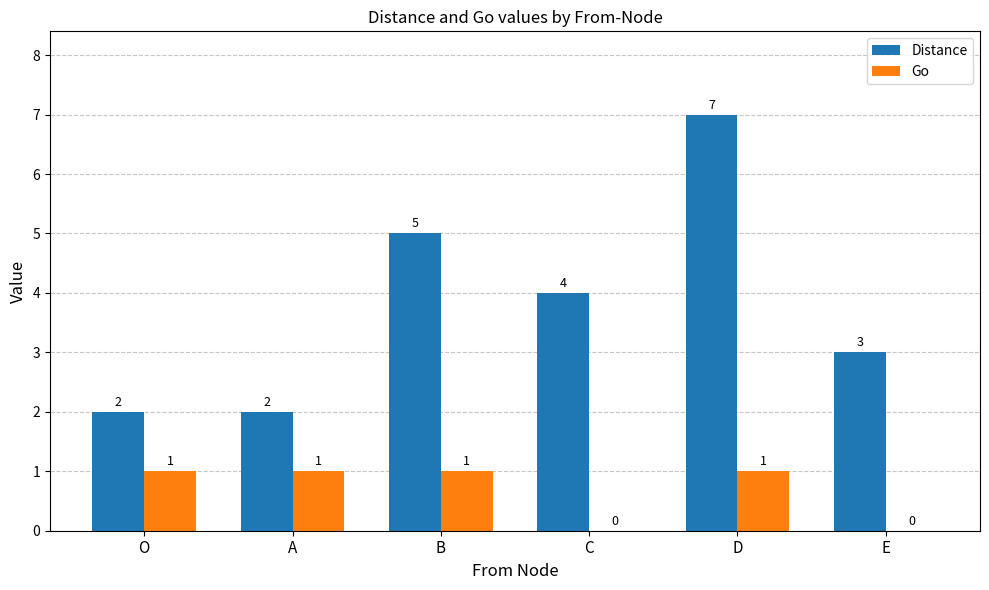

What is the sum of the Distance values at B and D?

12